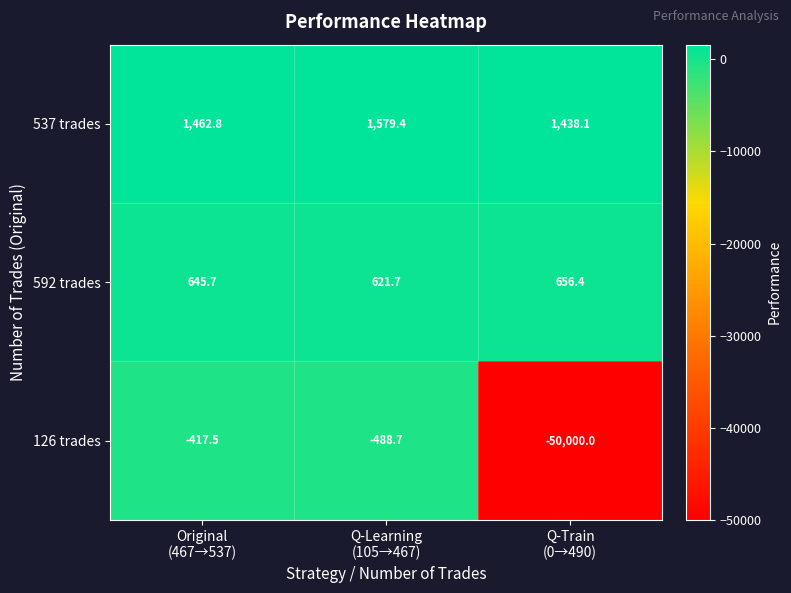

What is the minimum value for 126 trades?

-50000.0